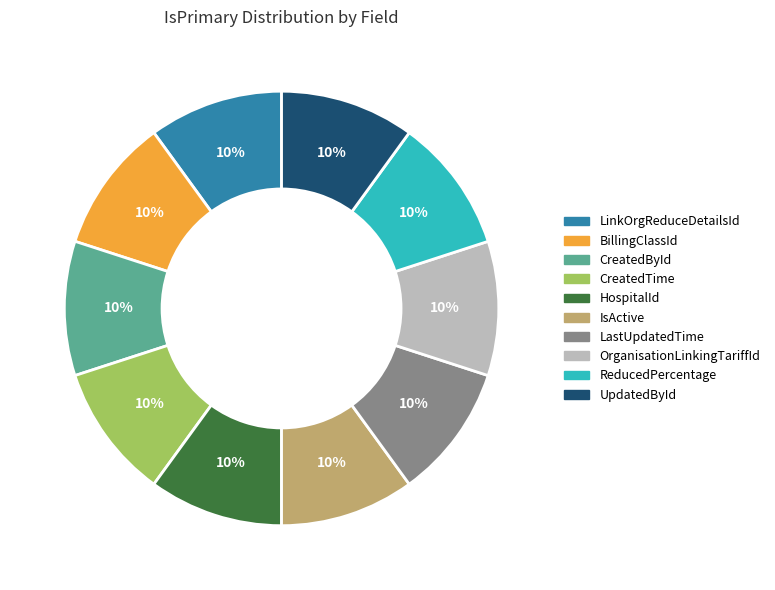

To the nearest percent, what is the average slice percentage?

10%